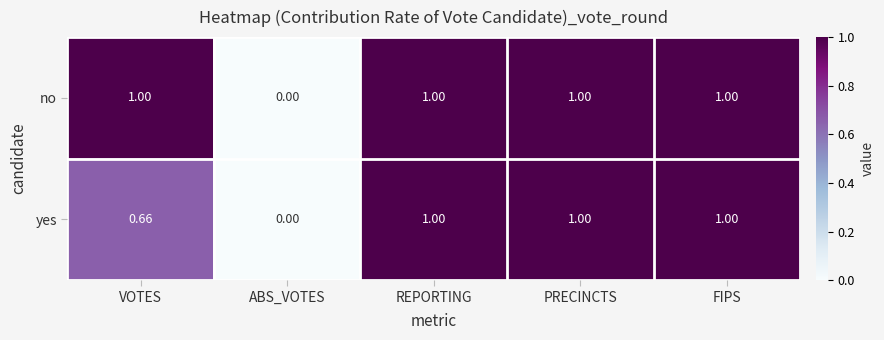

List the series in order of their overall mean, highest first.

no, yes